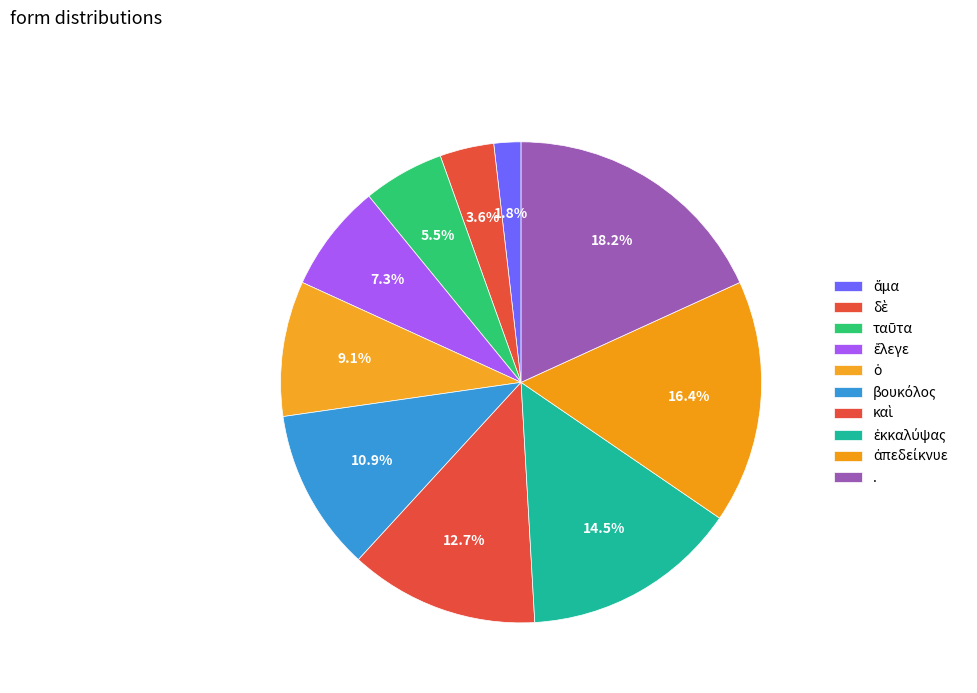

Count the number of slices in the pie.

10